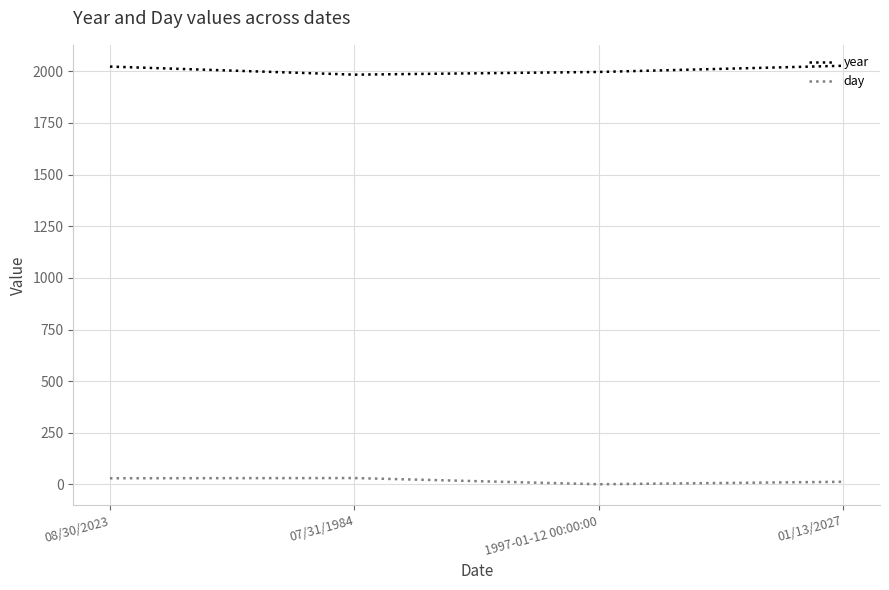

Does the chart have visible grid lines?

Yes